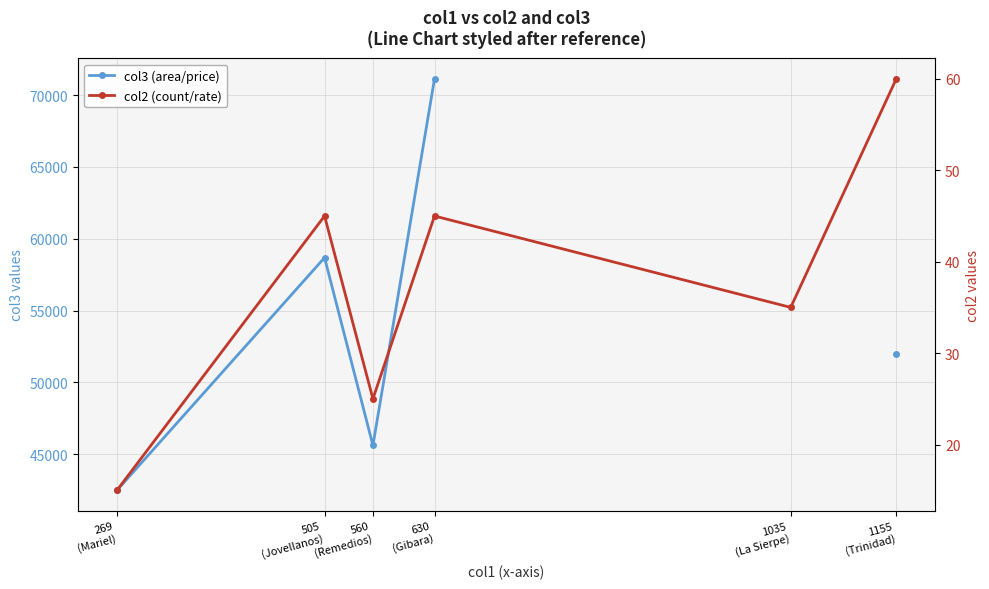

Where is the first local minimum for col3 (area/price)?

560
(Remedios)